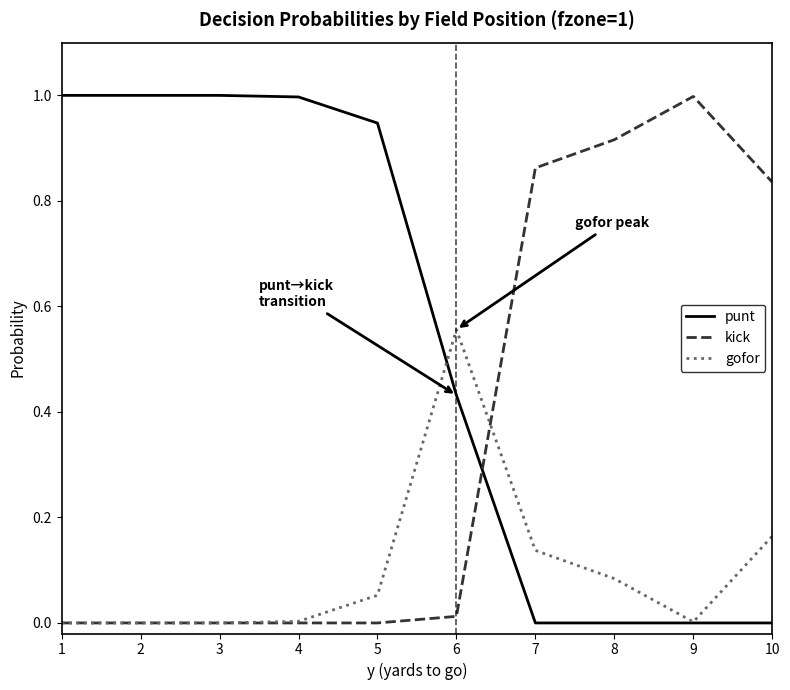

Between 1 and 10, which series saw the biggest shift?

punt